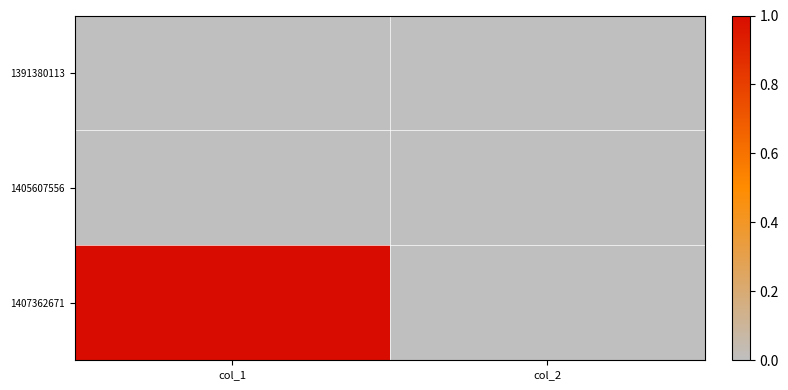

Which label corresponds to the largest value in the chart?

col_1